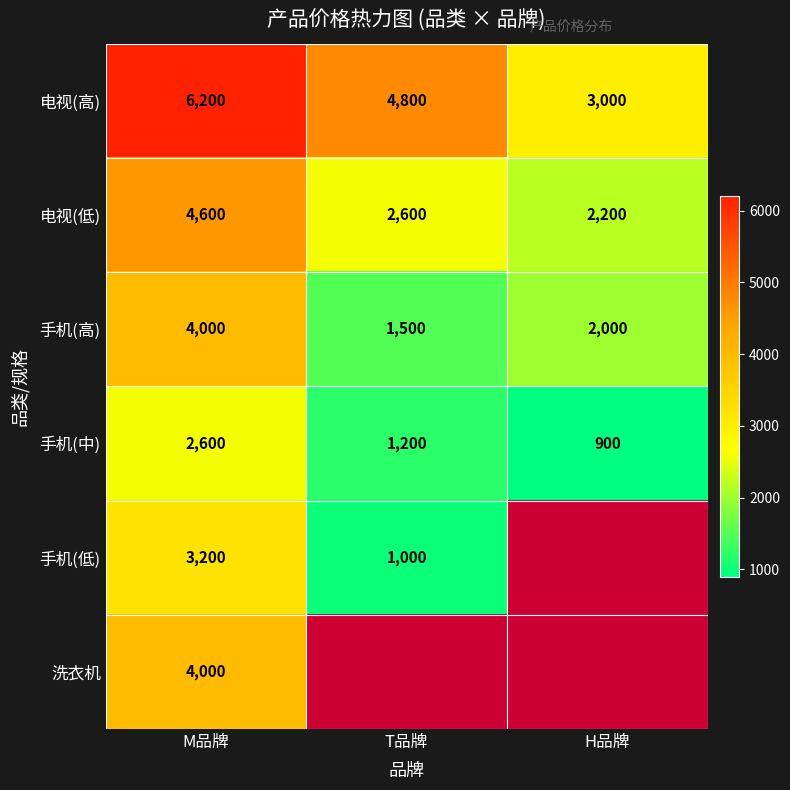

What is the greatest value displayed?

6200.0